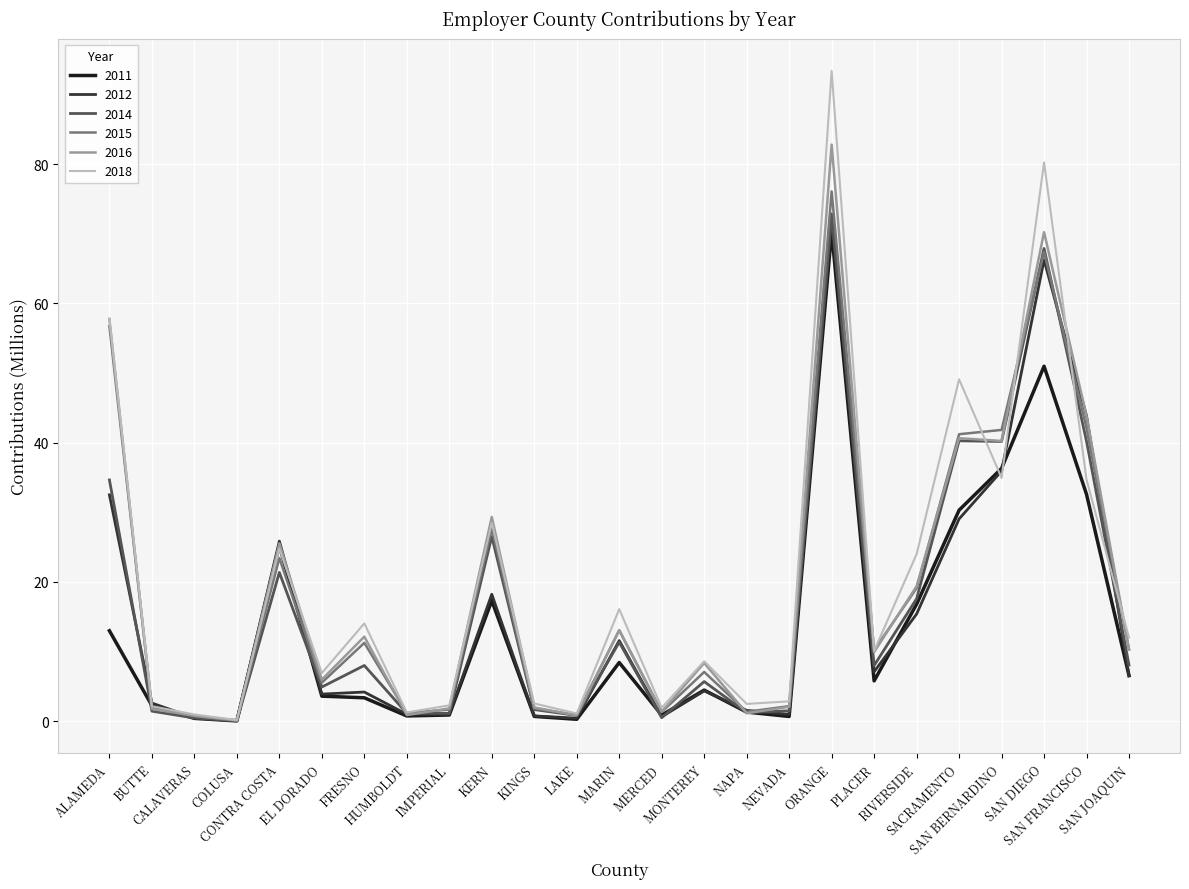

Which series has the largest range (max minus min)?

2018